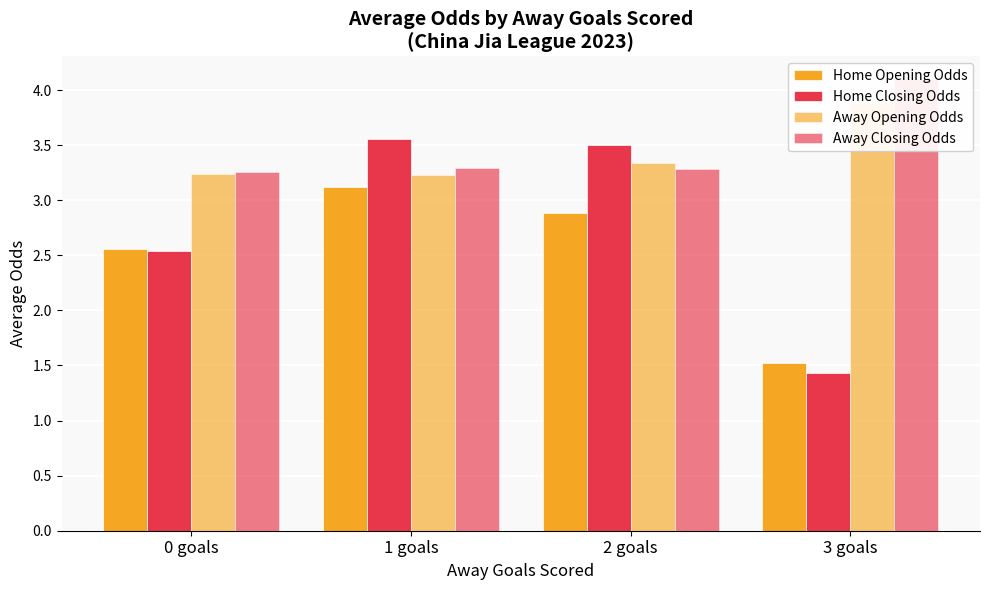

At which category is the sum across all series the highest?

1 goals